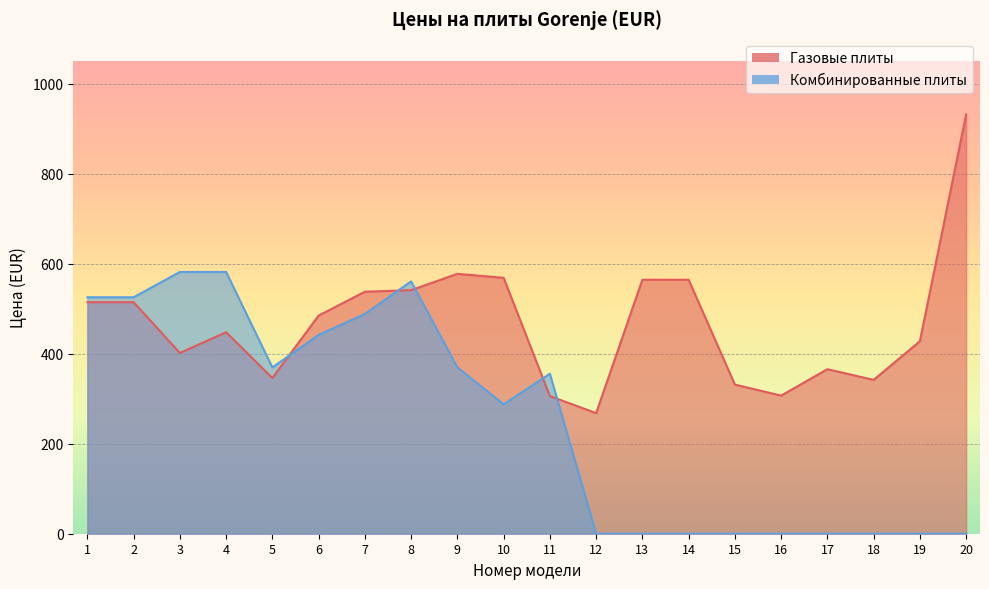

Reading left to right, list all the values displayed in this chart.

Газовые плиты: 1=514.6	2=514.6	3=401.8	4=447.9	5=346.0	6=484.9	7=537.9	8=541.4	9=577.7	10=568.8	11=306.0	12=268.1	13=564.5	14=564.5	15=331.5	16=307.0	17=365.7	18=341.9	19=427.8	20=931.7
Комбинированные плиты: 1=525.6	2=525.6	3=581.8	4=581.8	5=369.6	6=441.9	7=488.4	8=561.0	9=369.6	10=287.6	11=355.5	12=0.0	13=0.0	14=0.0	15=0.0	16=0.0	17=0.0	18=0.0	19=0.0	20=0.0